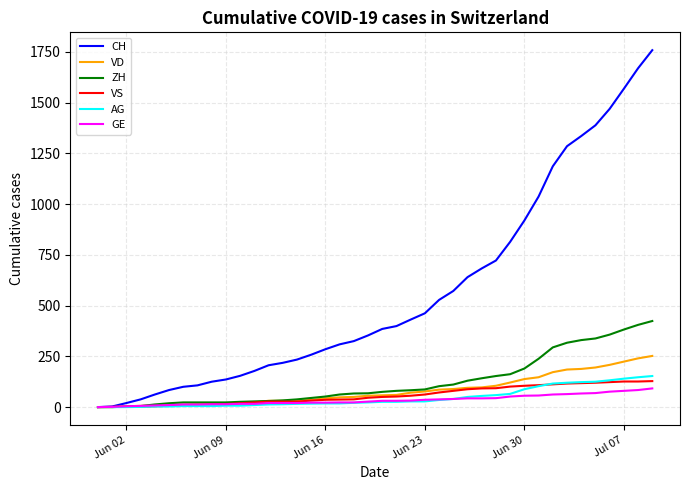

What is the average value of the VS series?

58